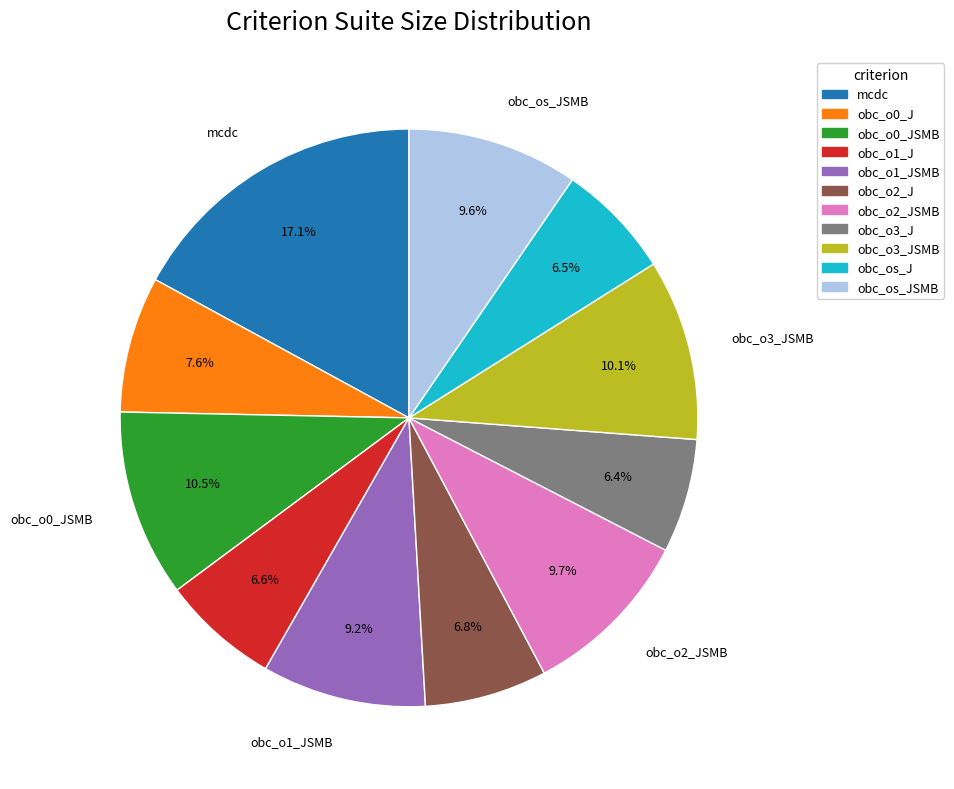

Is there any slice that represents more than half of the pie?

No